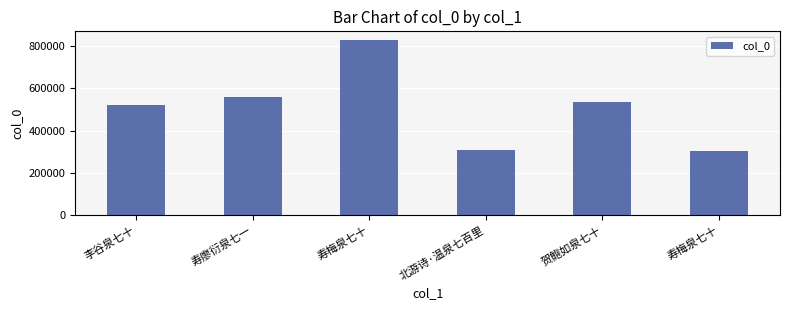

What is the smallest value displayed?

304579